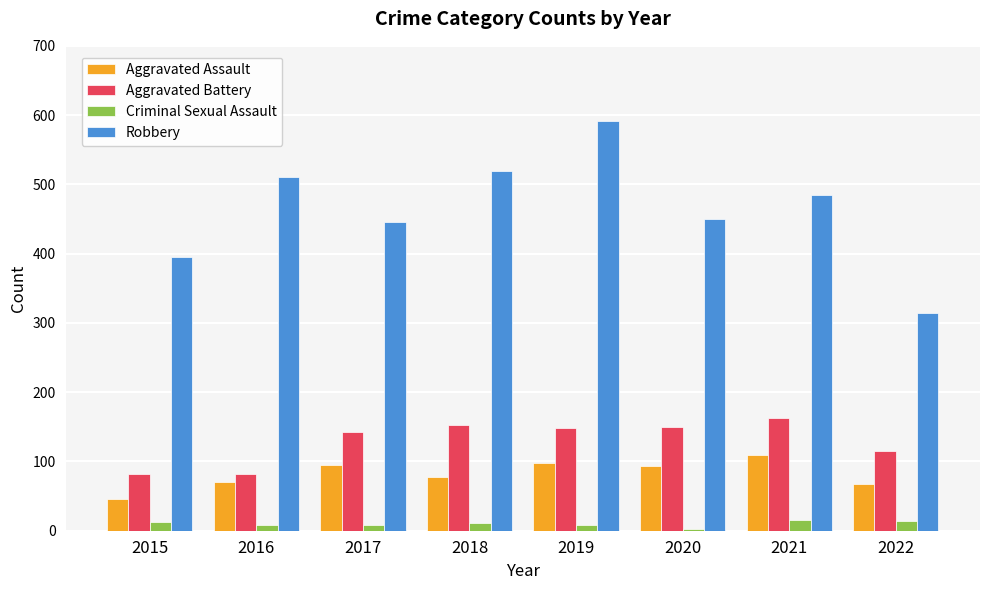

How many groups of bars are there?

8